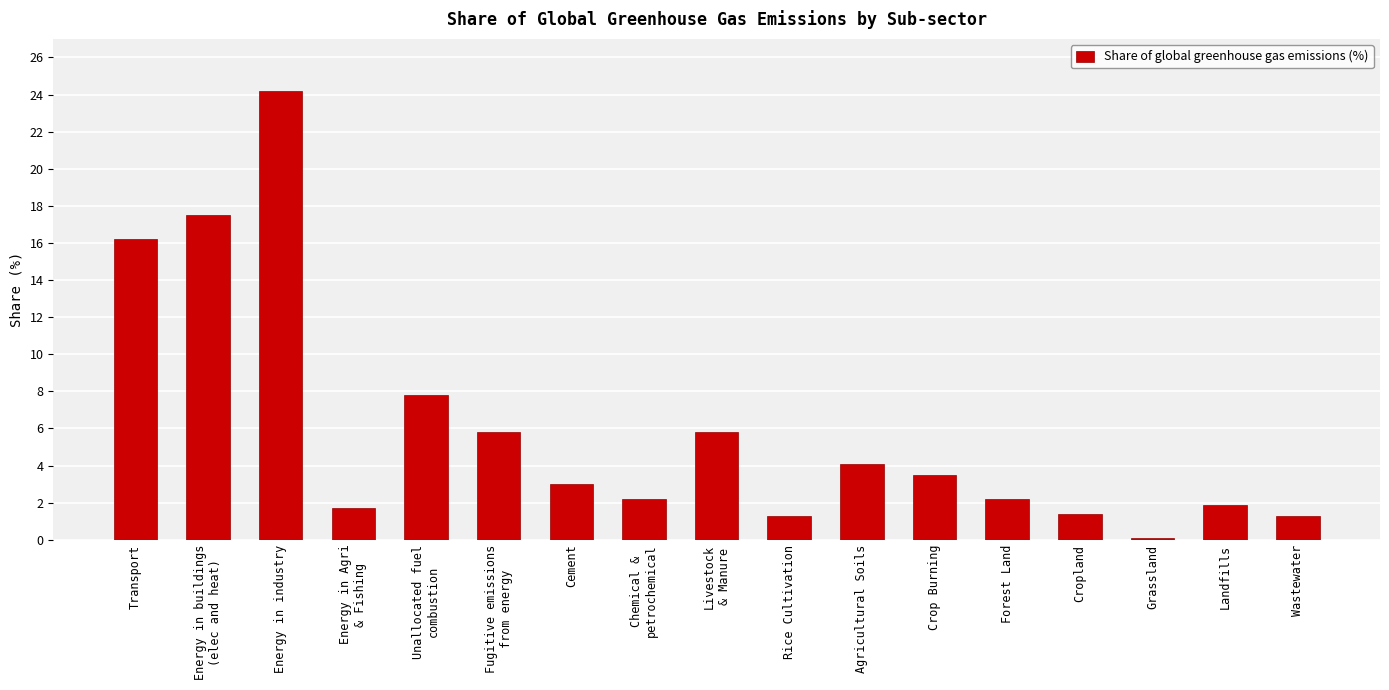

What is the maximum value shown in the chart?

24.2